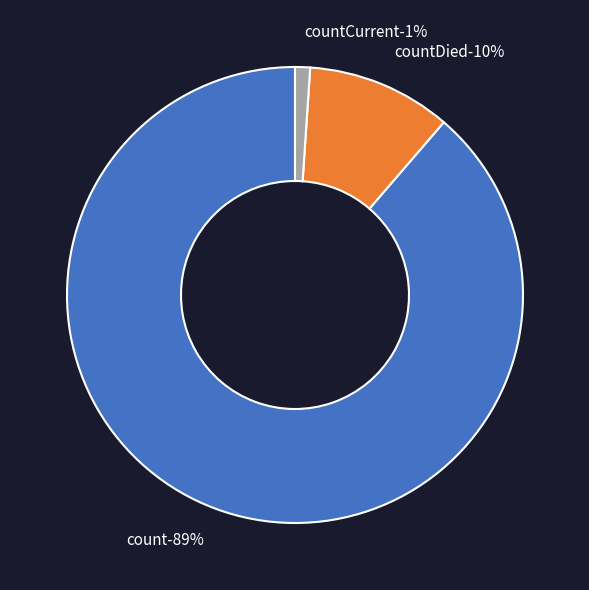

True or false: count accounts for 81% of the total.

False